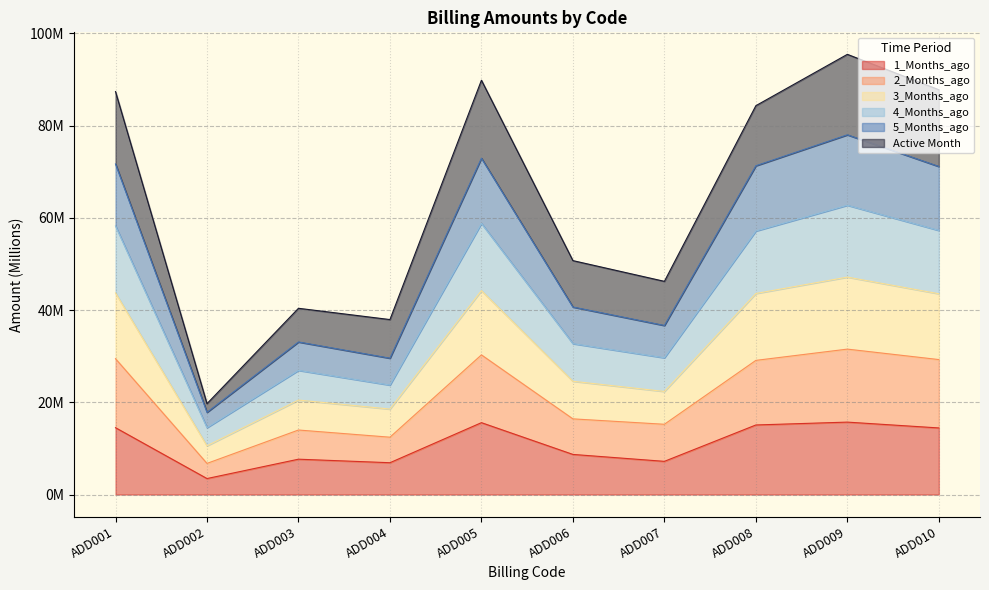

True or false: 5_Months_ago and 4_Months_ago intersect in this chart.

False